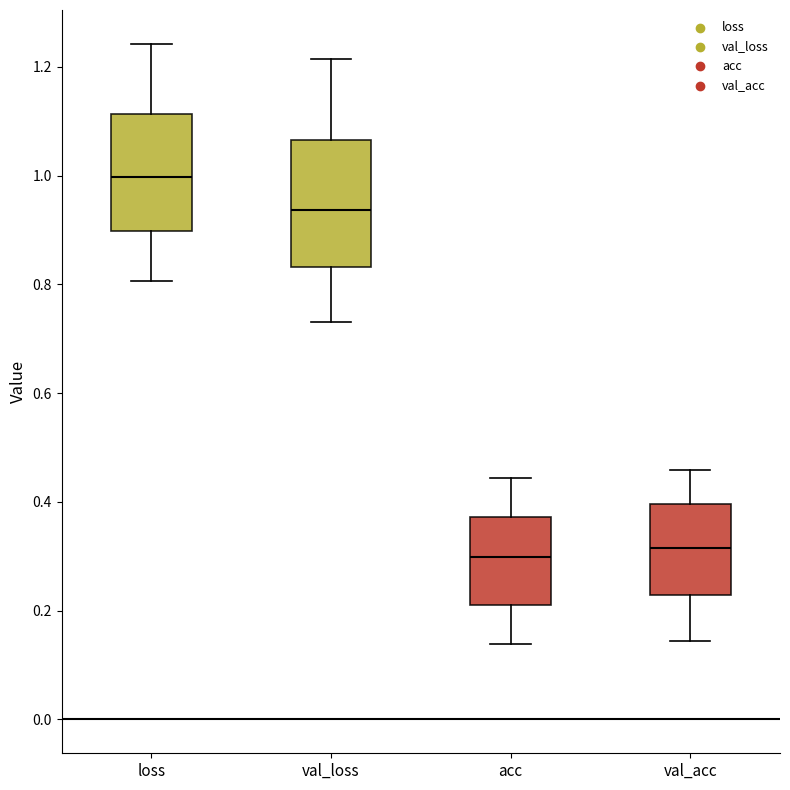

Reading left to right, transcribe this box plot: for each box, give where its median line is, the range the box spans, and where its two whiskers end, as read against the y-axis. The values are not printed on the chart, so give them approximately, as read against the axis.

loss: median 1.00, box 0.90 to 1.12, whiskers 0.80 to 1.24
val_loss: median 0.94, box 0.84 to 1.06, whiskers 0.74 to 1.22
acc: median 0.30, box 0.22 to 0.38, whiskers 0.14 to 0.44
val_acc: median 0.32, box 0.22 to 0.40, whiskers 0.14 to 0.46